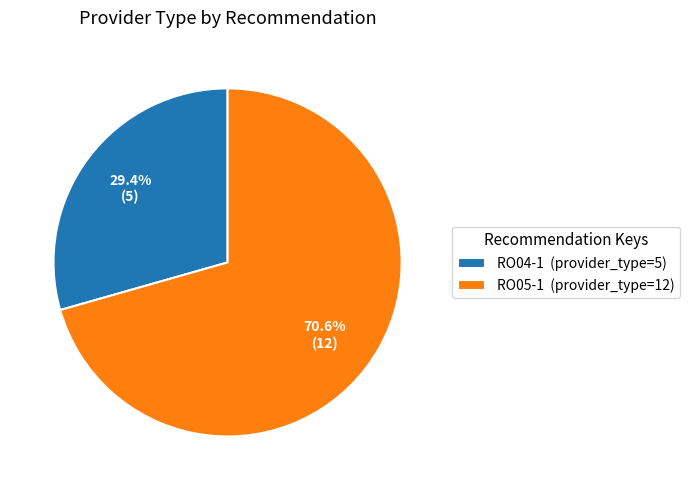

To the nearest percent, what percentage of the pie is RO04-1?

29%